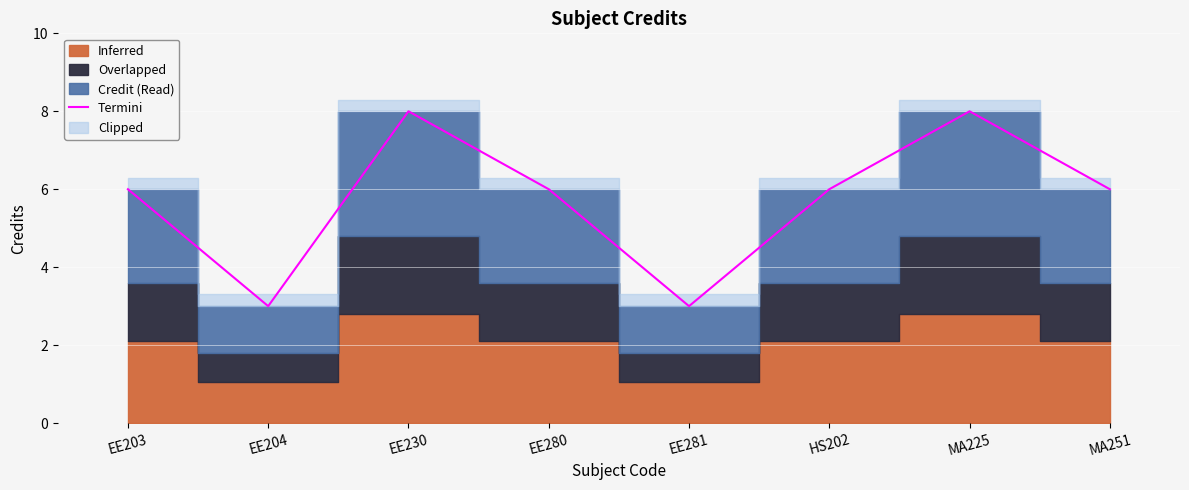

What is the sum of the values at EE204 and EE230?

11